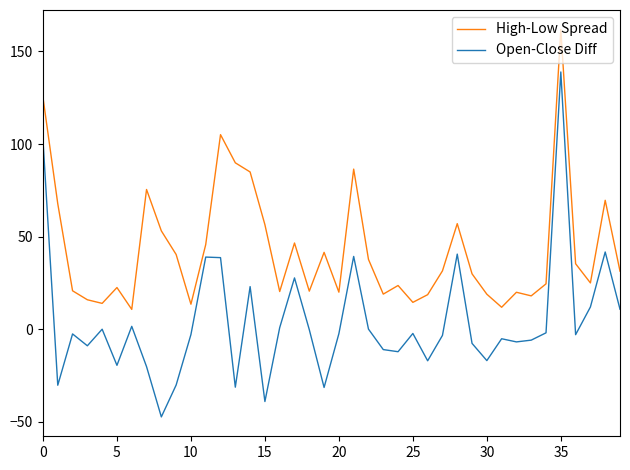

What is the maximum value shown in the chart?

161.9